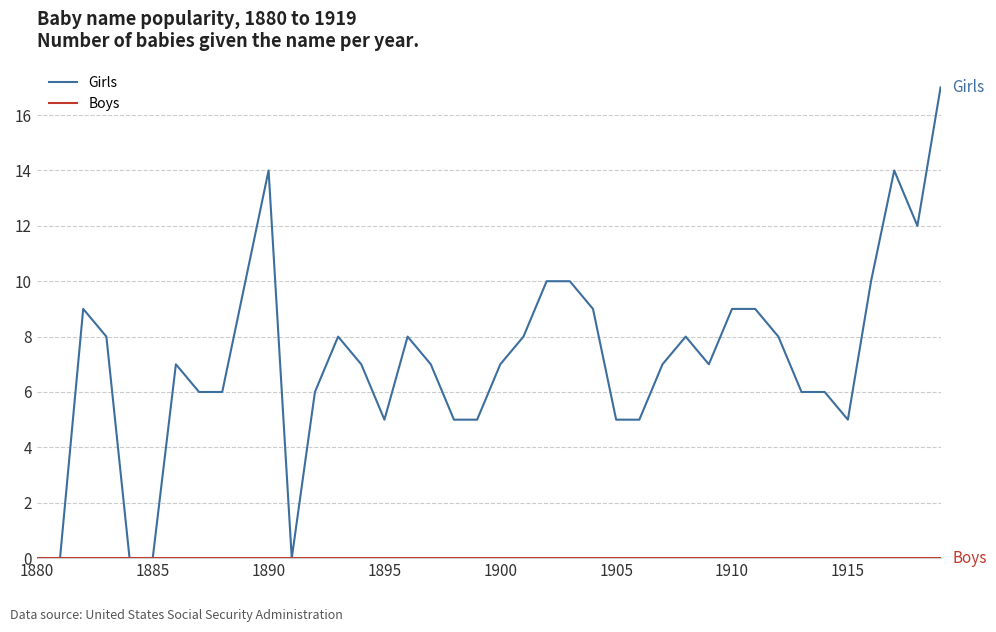

Which series has the widest spread of values?

Girls